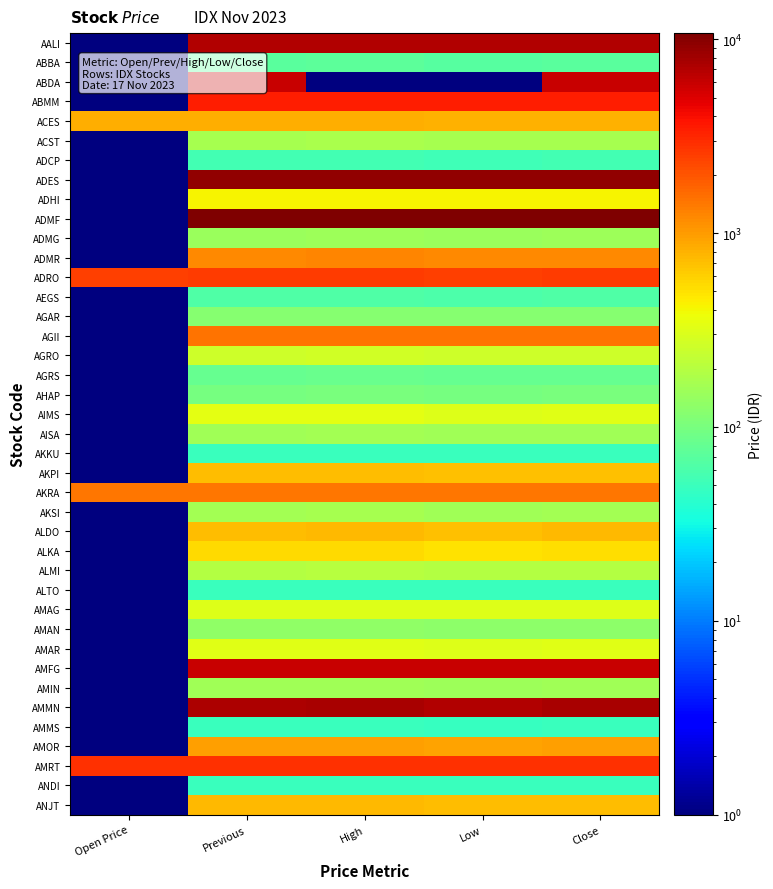

Reading right to left, transcribe all the data shown in this chart.

AALI: Close=7025.0	Low=7025.0	High=7075.0	Previous=7025.0	Open Price=0.1
ABBA: Close=71.0	Low=69.0	High=73.0	Previous=72.0	Open Price=0.1
ABDA: Close=6000.0	Low=0.1	High=0.1	Previous=6000.0	Open Price=0.1
ABMM: Close=3430.0	Low=3390.0	High=3460.0	Previous=3420.0	Open Price=0.1
ACES: Close=815.0	Low=815.0	High=830.0	Previous=830.0	Open Price=830.0
ACST: Close=172.0	Low=171.0	High=178.0	Previous=172.0	Open Price=0.1
ADCP: Close=54.0	Low=53.0	High=55.0	Previous=54.0	Open Price=0.1
ADES: Close=9175.0	Low=9100.0	High=9225.0	Previous=9200.0	Open Price=0.1
ADHI: Close=412.0	Low=412.0	High=426.0	Previous=414.0	Open Price=0.1
ADMF: Close=10700.0	Low=10625.0	High=10750.0	Previous=10700.0	Open Price=0.1
ADMG: Close=149.0	Low=145.0	High=152.0	Previous=148.0	Open Price=0.1
ADMR: Close=1185.0	Low=1185.0	High=1245.0	Previous=1210.0	Open Price=0.1
ADRO: Close=2540.0	Low=2500.0	High=2550.0	Previous=2530.0	Open Price=2500.0
AEGS: Close=63.0	Low=62.0	High=64.0	Previous=64.0	Open Price=0.1
AGAR: Close=119.0	Low=119.0	High=119.0	Previous=119.0	Open Price=0.1
AGII: Close=1490.0	Low=1470.0	High=1490.0	Previous=1490.0	Open Price=0.1
AGRO: Close=262.0	Low=260.0	High=270.0	Previous=262.0	Open Price=0.1
AGRS: Close=83.0	Low=81.0	High=84.0	Previous=82.0	Open Price=0.1
AHAP: Close=100.0	Low=98.0	High=102.0	Previous=99.0	Open Price=0.1
AIMS: Close=322.0	Low=316.0	High=334.0	Previous=334.0	Open Price=0.1
AISA: Close=158.0	Low=158.0	High=163.0	Previous=160.0	Open Price=0.1
AKKU: Close=50.0	Low=50.0	High=50.0	Previous=50.0	Open Price=0.1
AKPI: Close=705.0	Low=700.0	High=715.0	Previous=715.0	Open Price=0.1
AKRA: Close=1430.0	Low=1425.0	High=1455.0	Previous=1455.0	Open Price=1450.0
AKSI: Close=163.0	Low=155.0	High=169.0	Previous=162.0	Open Price=0.1
ALDO: Close=735.0	Low=690.0	High=750.0	Previous=725.0	Open Price=0.1
ALKA: Close=515.0	Low=510.0	High=545.0	Previous=535.0	Open Price=0.1
ALMI: Close=194.0	Low=193.0	High=200.0	Previous=194.0	Open Price=0.1
ALTO: Close=50.0	Low=50.0	High=50.0	Previous=50.0	Open Price=0.1
AMAG: Close=310.0	Low=310.0	High=312.0	Previous=314.0	Open Price=0.1
AMAN: Close=126.0	Low=125.0	High=132.0	Previous=130.0	Open Price=0.1
AMAR: Close=320.0	Low=318.0	High=322.0	Previous=320.0	Open Price=0.1
AMFG: Close=5900.0	Low=5825.0	High=5900.0	Previous=5850.0	Open Price=0.1
AMIN: Close=158.0	Low=150.0	High=158.0	Previous=156.0	Open Price=0.1
AMMN: Close=7575.0	Low=7200.0	High=7650.0	Previous=7225.0	Open Price=0.1
AMMS: Close=49.0	Low=48.0	High=50.0	Previous=49.0	Open Price=0.1
AMOR: Close=970.0	Low=945.0	High=970.0	Previous=975.0	Open Price=0.1
AMRT: Close=2890.0	Low=2870.0	High=2910.0	Previous=2900.0	Open Price=2900.0
ANDI: Close=50.0	Low=50.0	High=50.0	Previous=50.0	Open Price=0.1
ANJT: Close=725.0	Low=725.0	High=740.0	Previous=735.0	Open Price=0.1